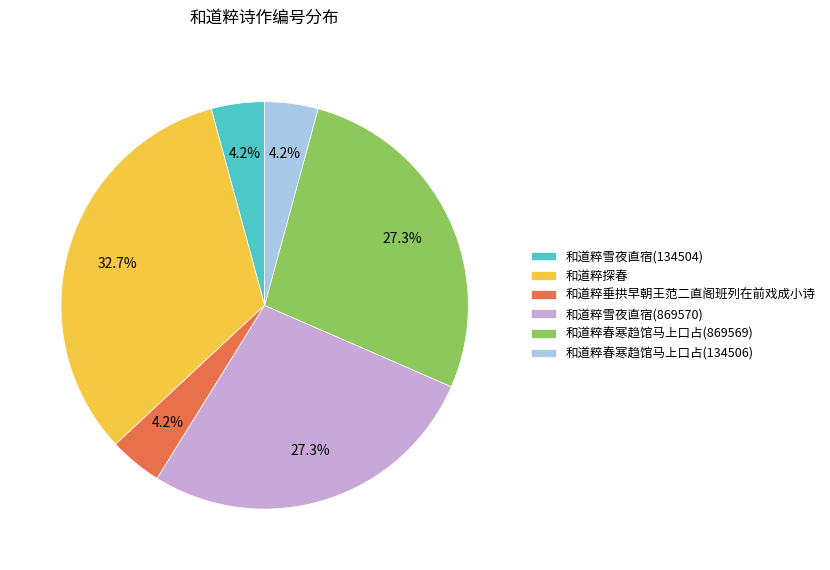

Is the sum of 和道粹垂拱早朝王范二直阁班列在前戏成小诗 and 和道粹探春 greater than half?

No